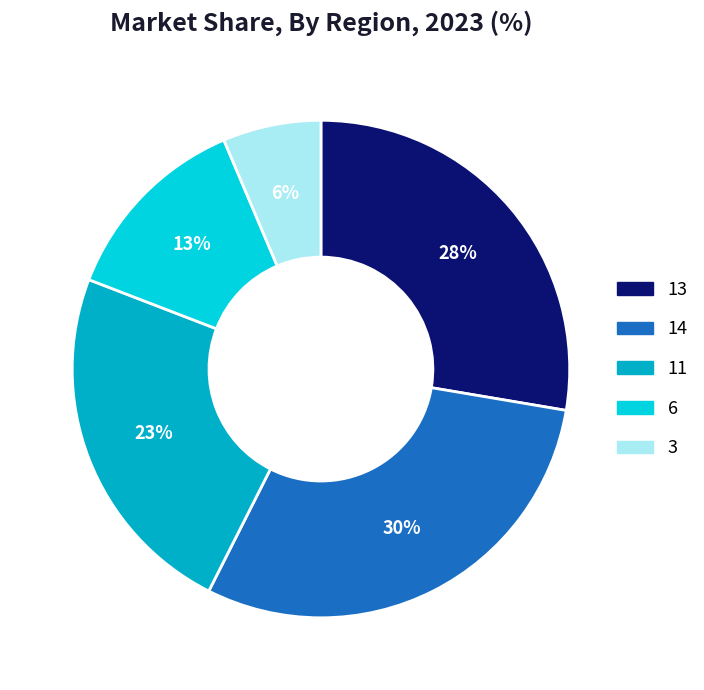

To the nearest percent, what is the average slice percentage?

20%